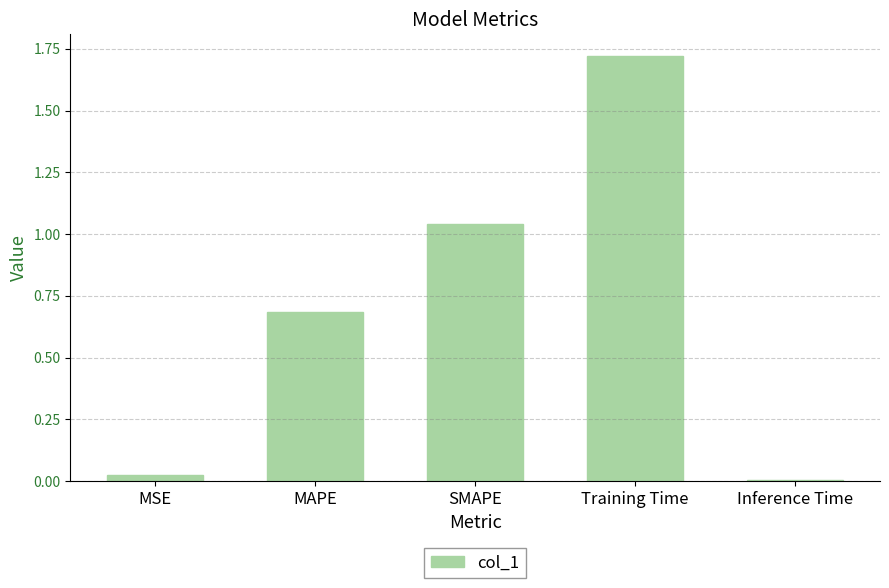

The chart shows a value of 0.7 at MAPE. True or false?

True